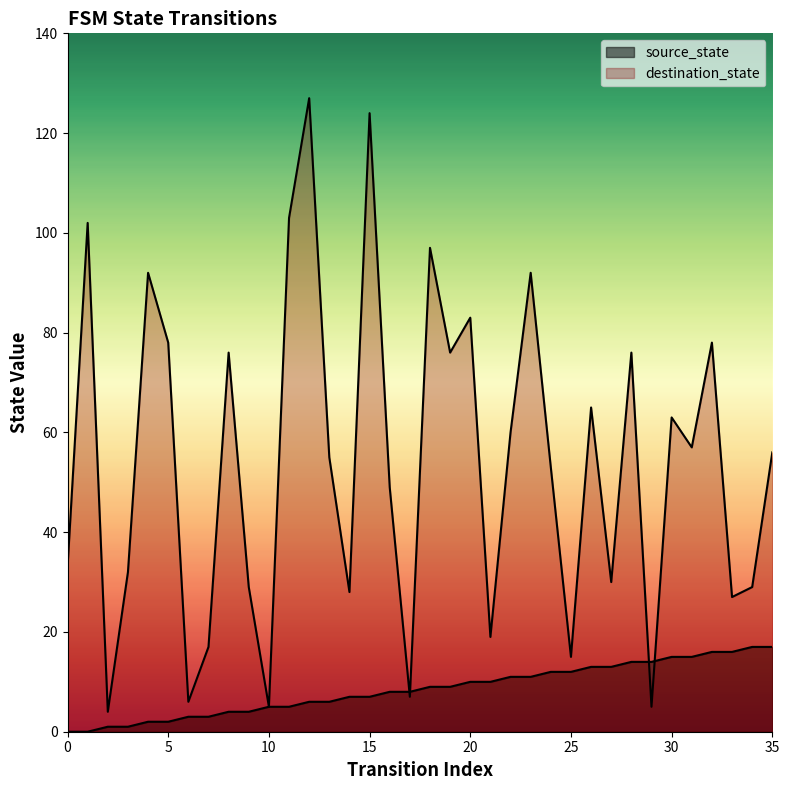

At how many categories does at least one series exceed 82?

8